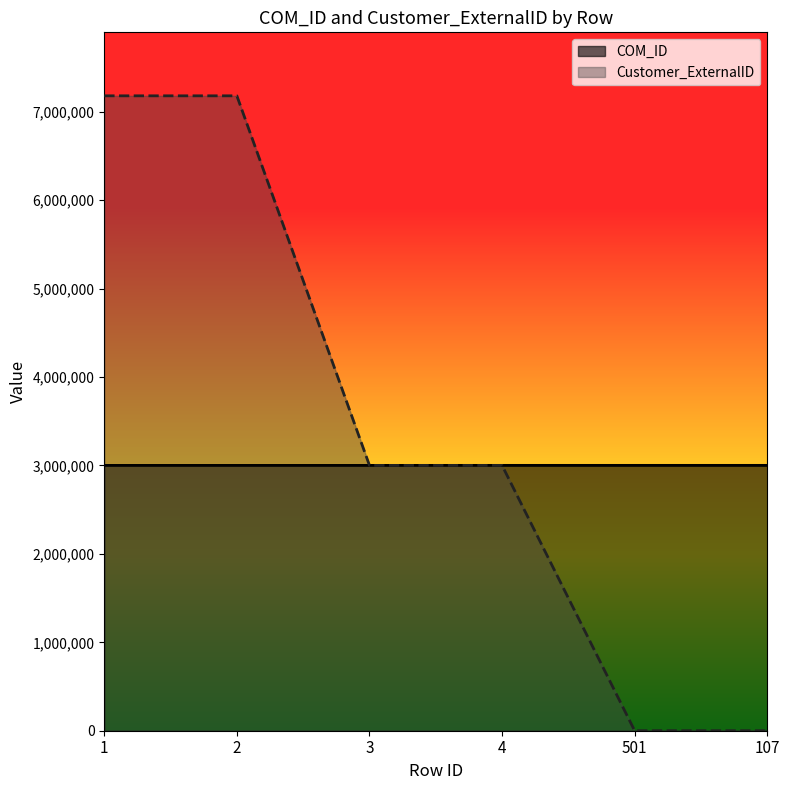

What is the sum of the COM_ID values at 3 and 107?

6001640